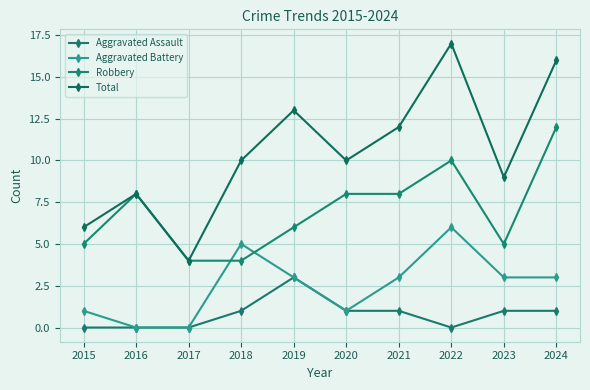

The value of Robbery at 2016 is 8. True or false?

True